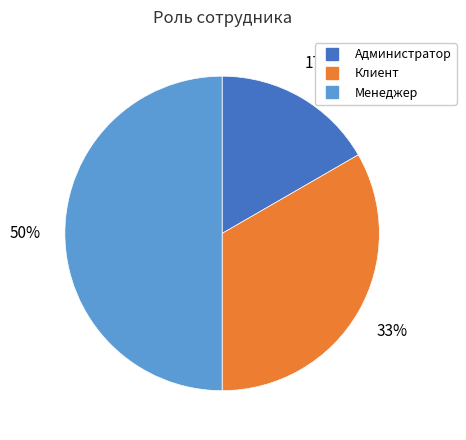

To the nearest percent, what percentage of the pie is Администратор?

17%